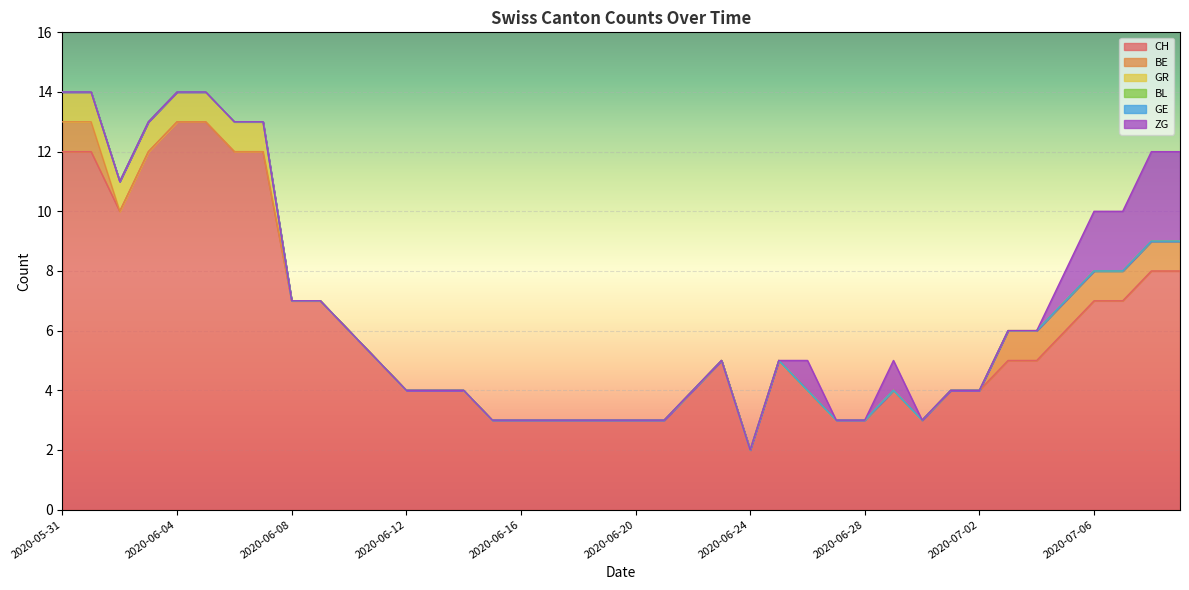

Rank the series at 2020-05-31 from highest to lowest value.

CH, BE, GR, BL, GE, ZG